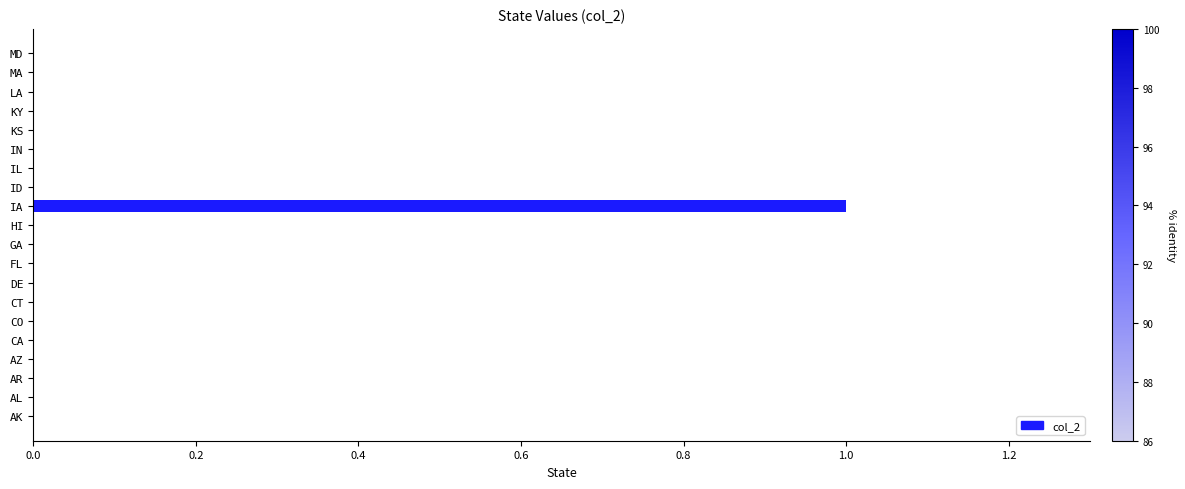

At which category does the chart reach its peak across all series?

IA